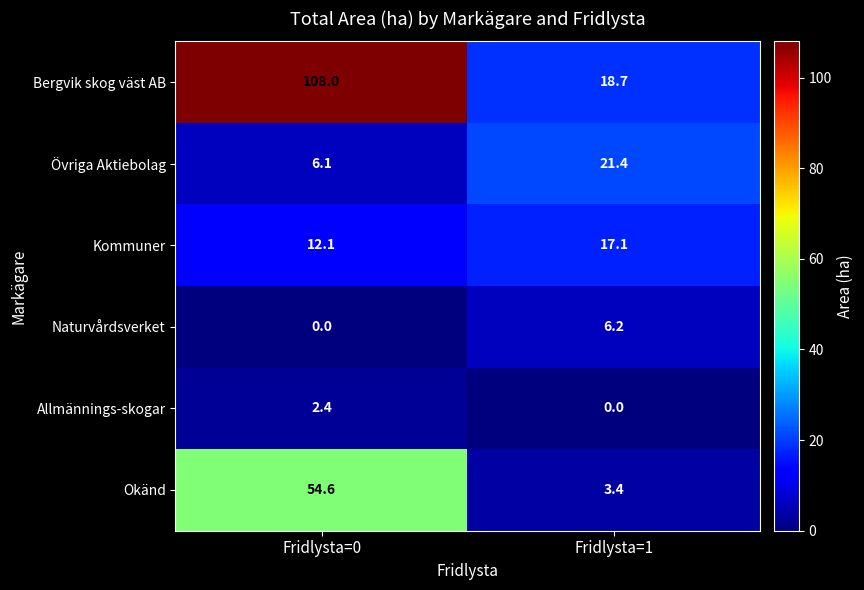

Reading left to right, list all the values displayed in this chart.

Bergvik skog väst AB: 108.0	18.7
Övriga Aktiebolag: 6.1	21.4
Kommuner: 12.1	17.1
Naturvårdsverket: 0.0	6.2
Allmännings-skogar: 2.4	0.0
Okänd: 54.6	3.4